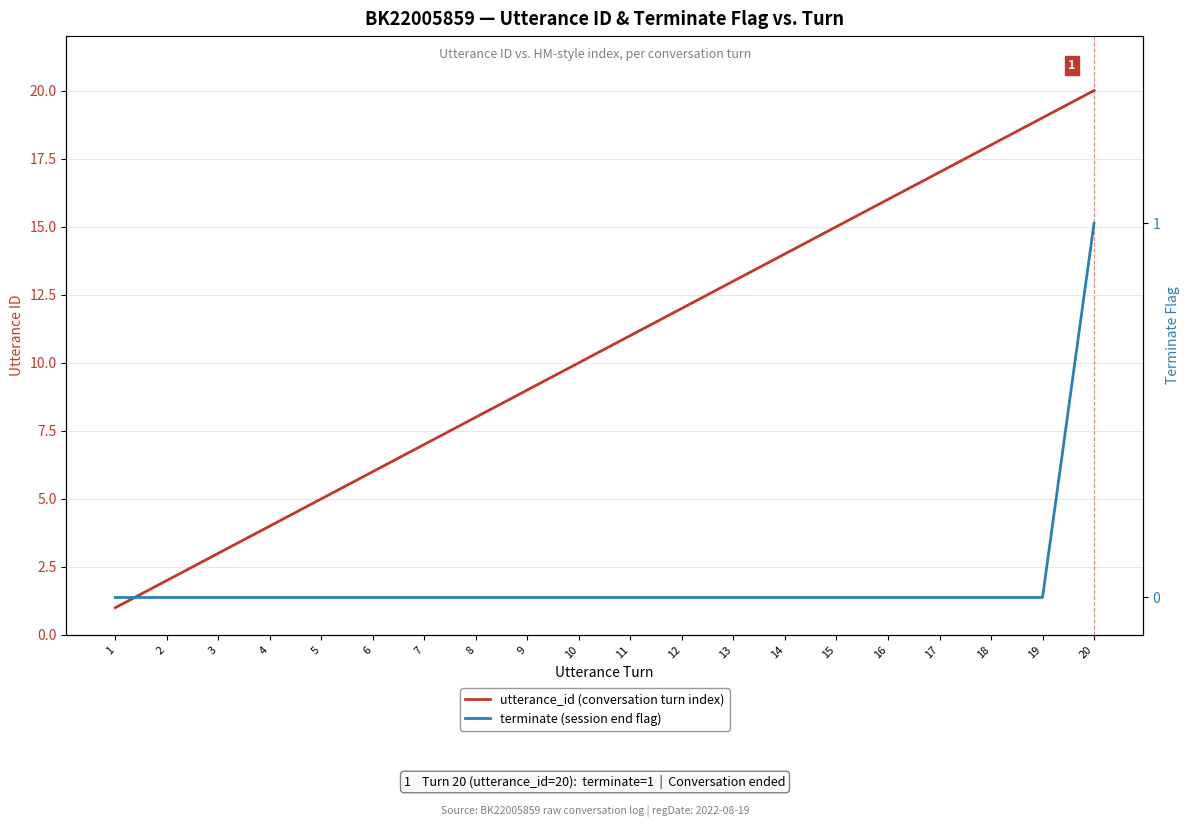

Which has a higher value, 7 or 6?

7